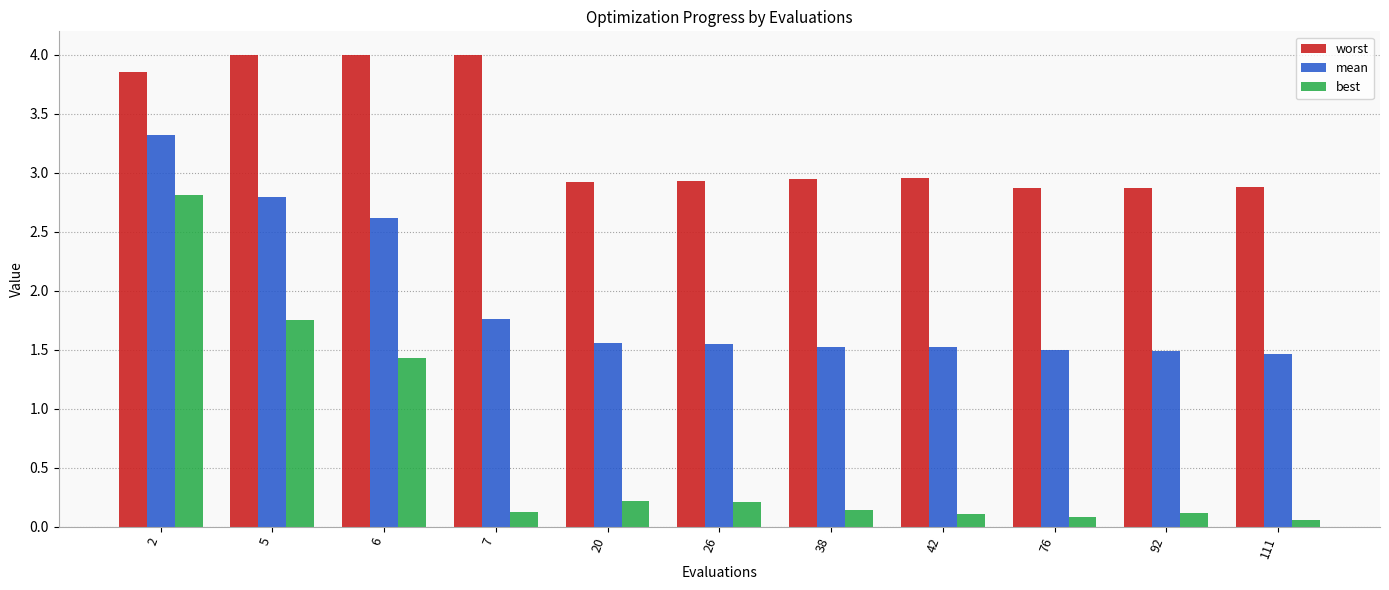

What is the sum of all best values?

7.0